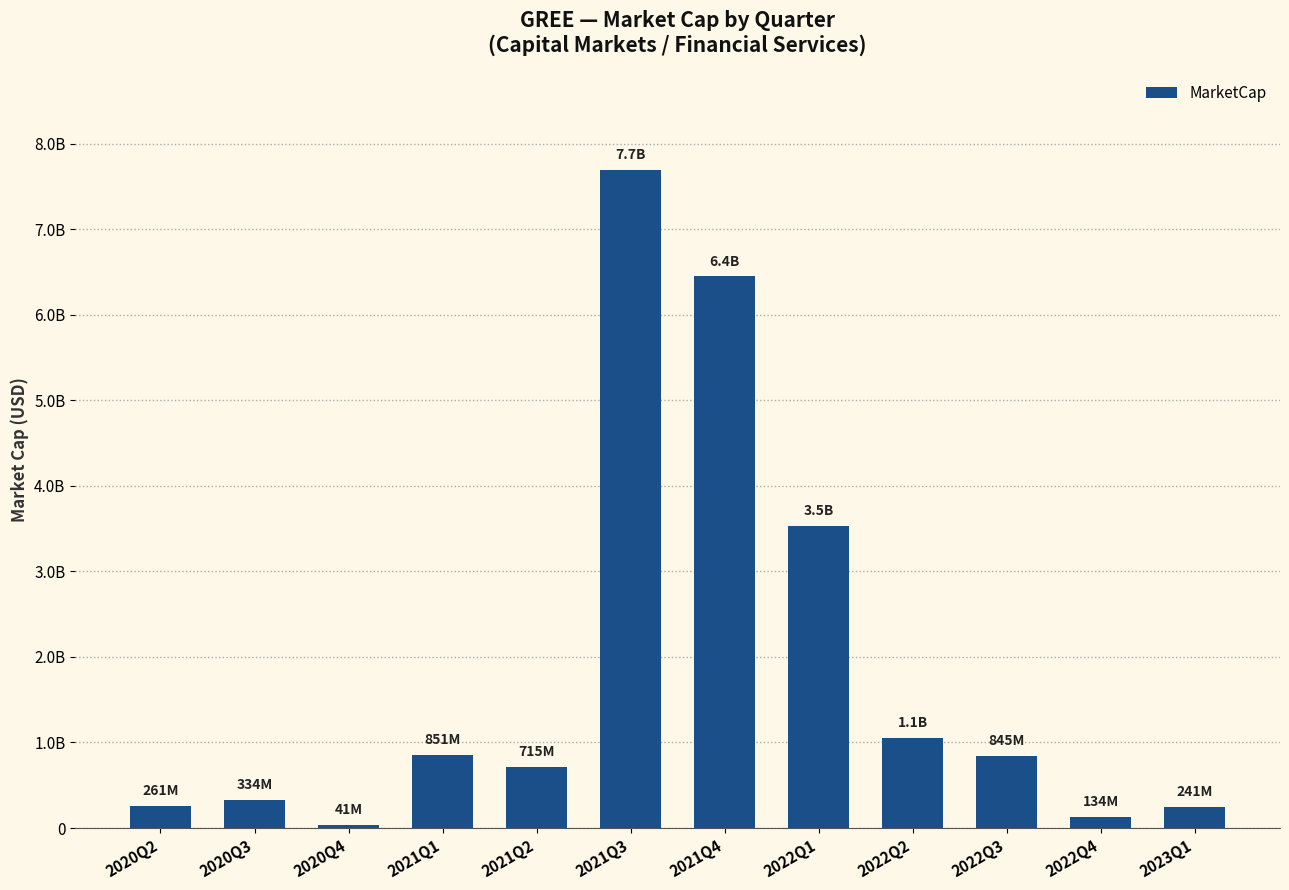

Does the chart contain any negative values?

No